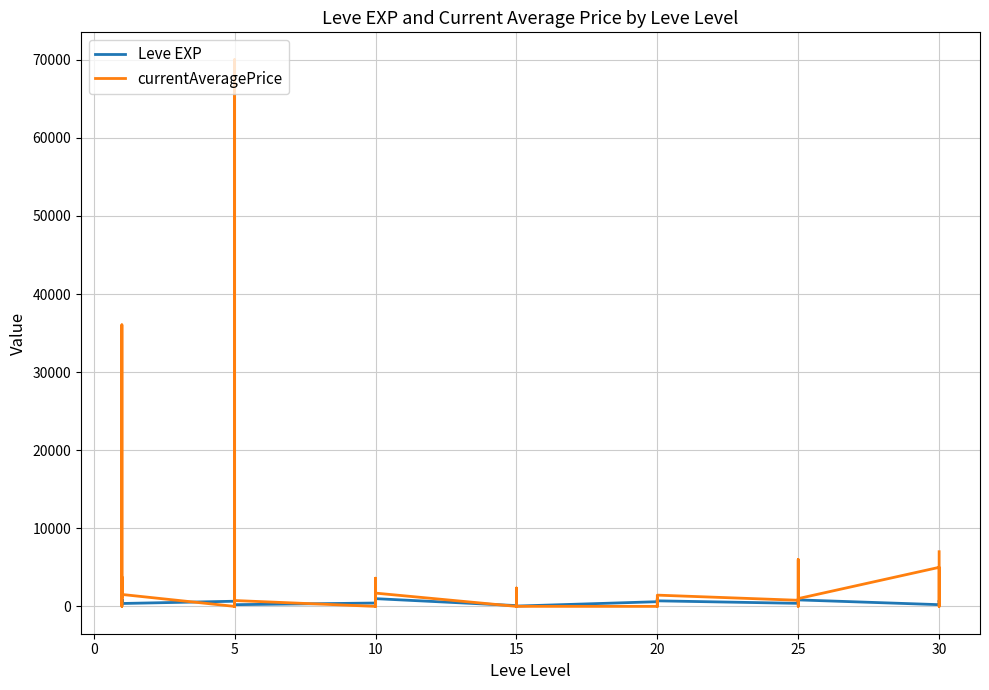

How many distinct data groups are displayed?

2